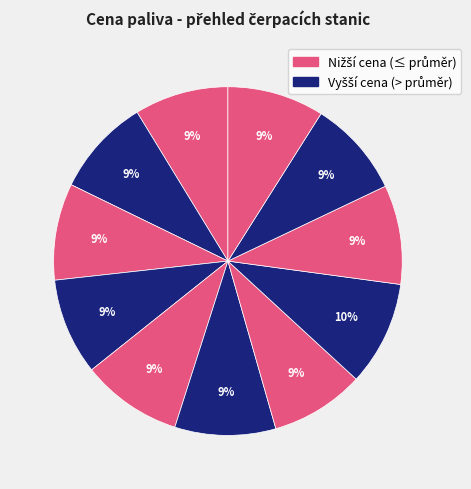

Does any single category account for the majority?

No